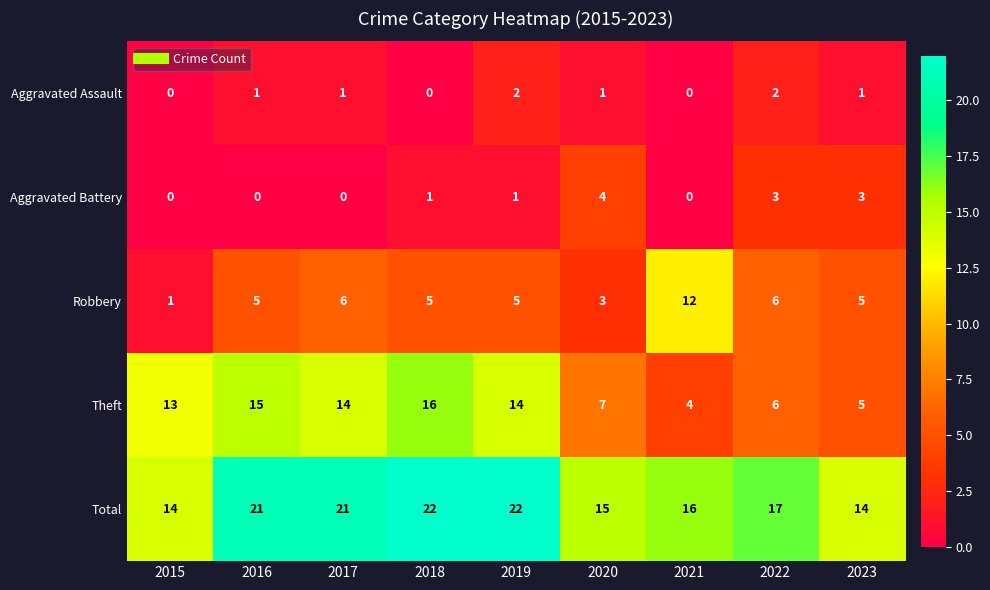

List the series in order of their peak value, lowest first.

Aggravated Assault, Aggravated Battery, Robbery, Theft, Total